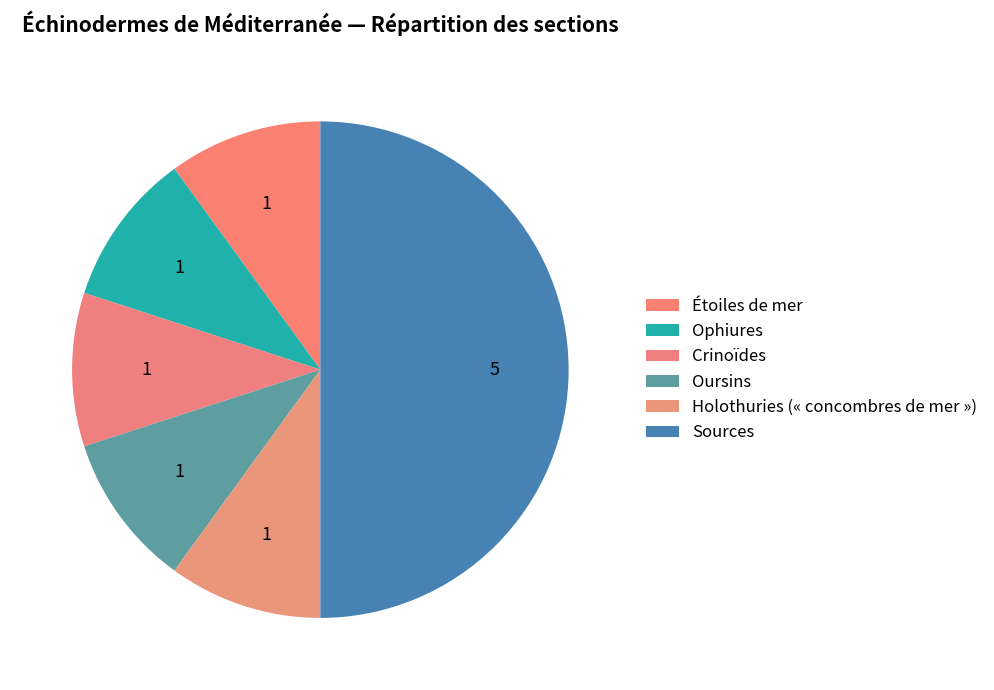

Count the number of slices in the pie.

6